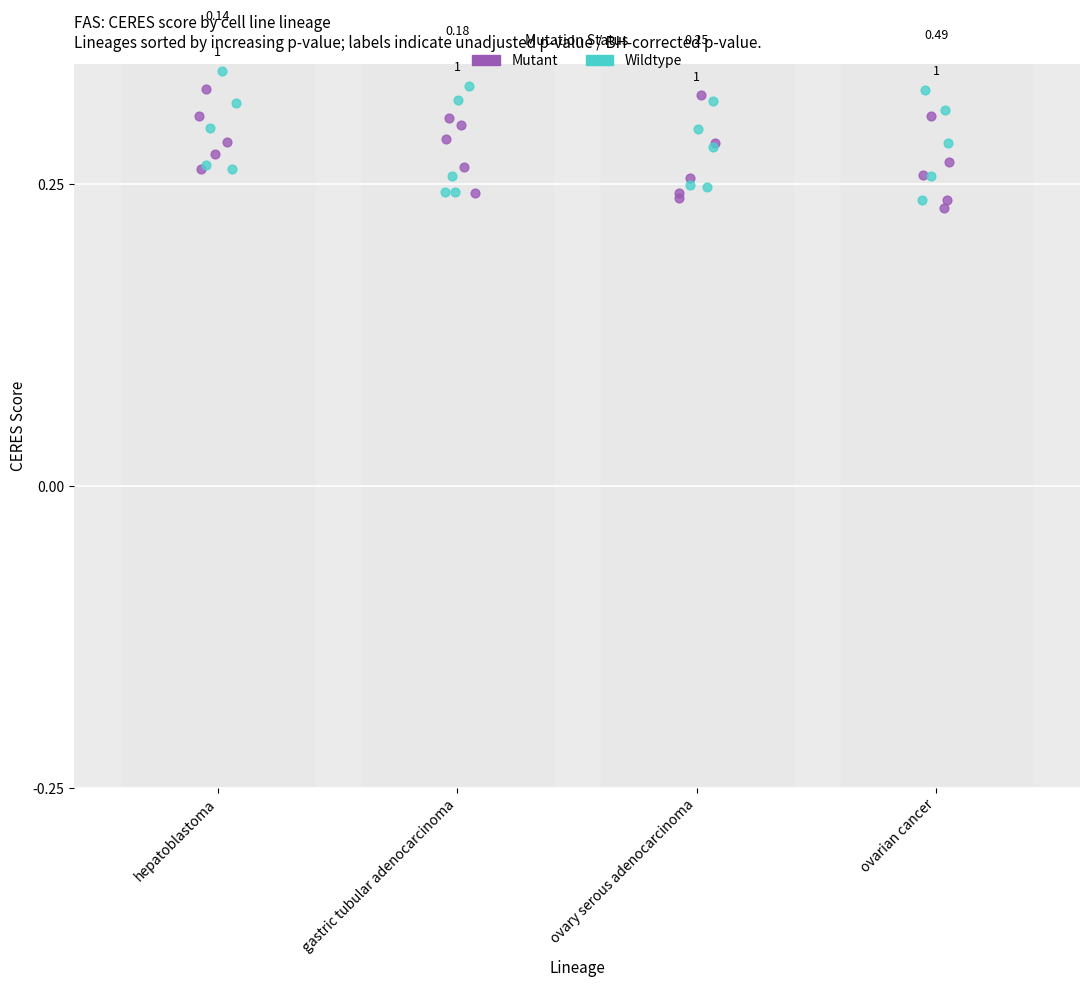

Which series contains the lowest Y value?

Mutant